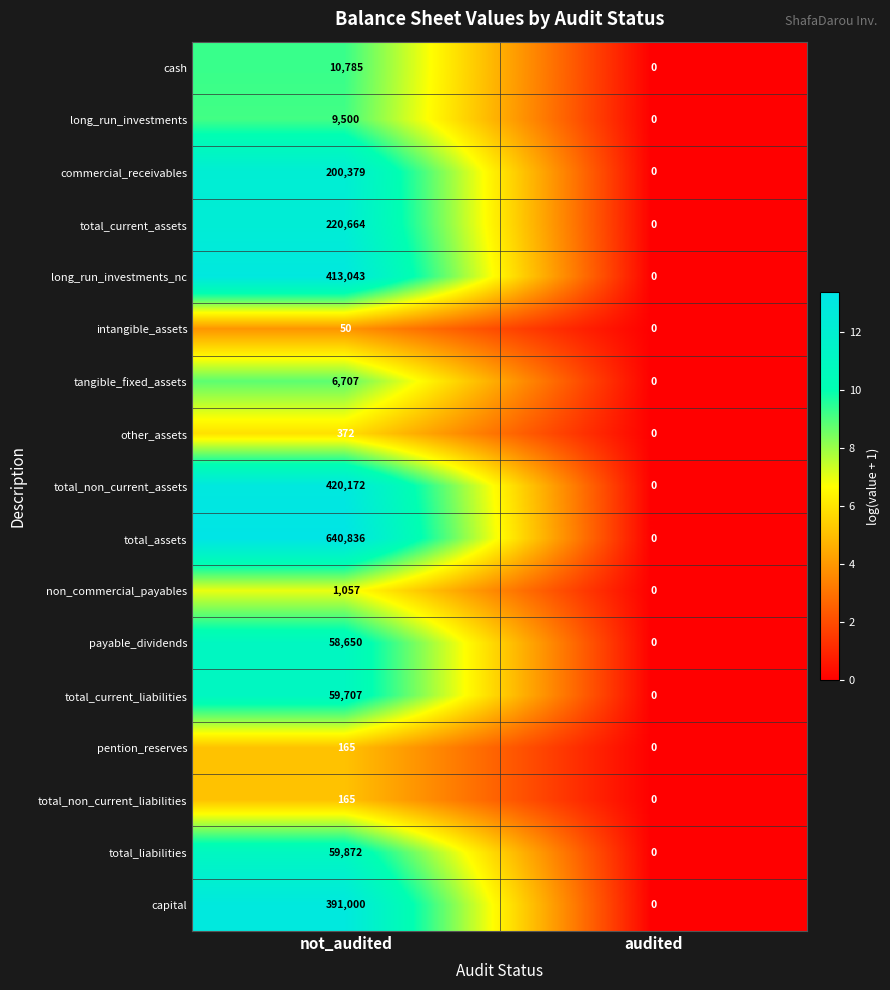

What is the average value of the total_liabilities series?

29936